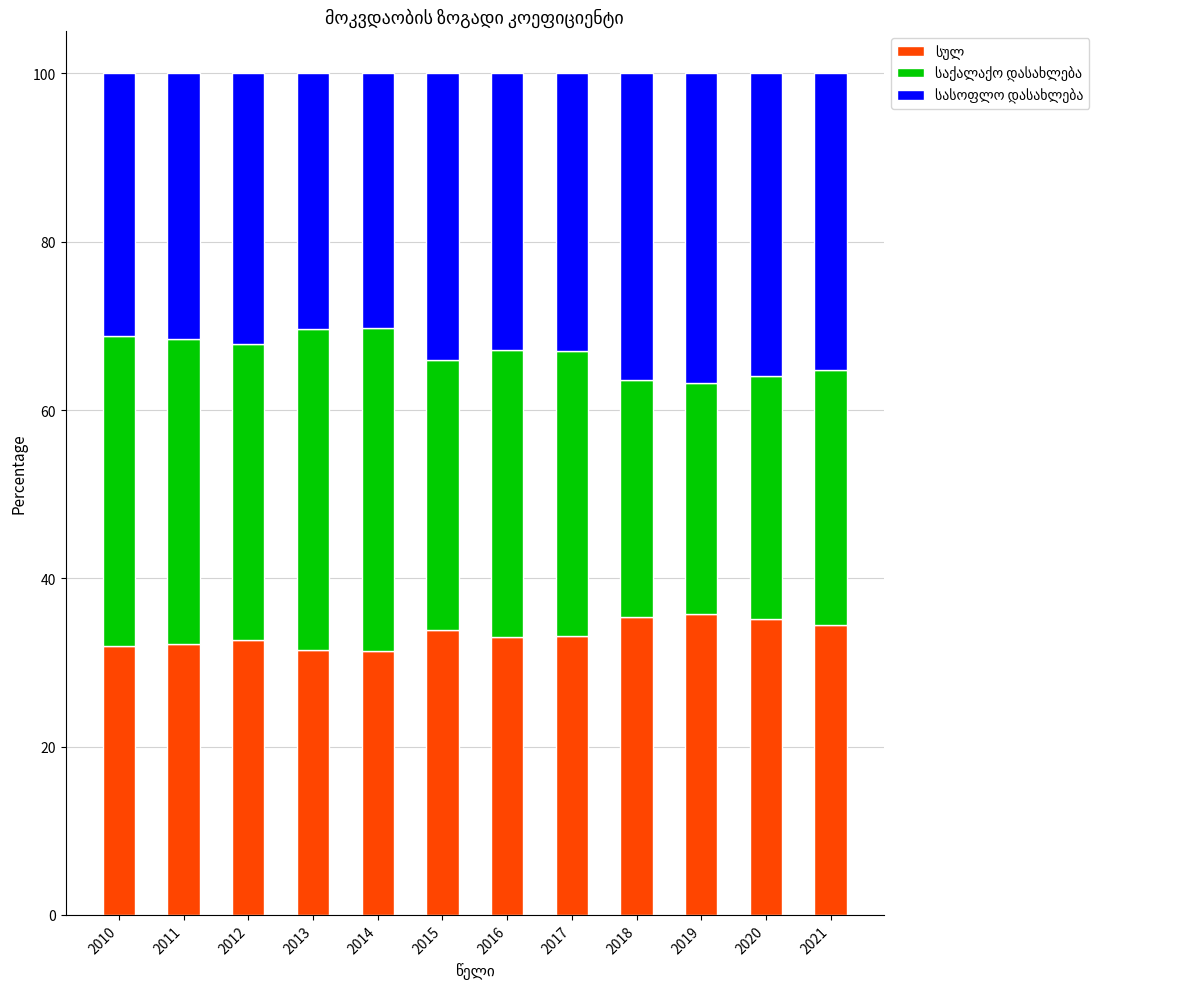

What is the total value across all series at 2020?

100.0